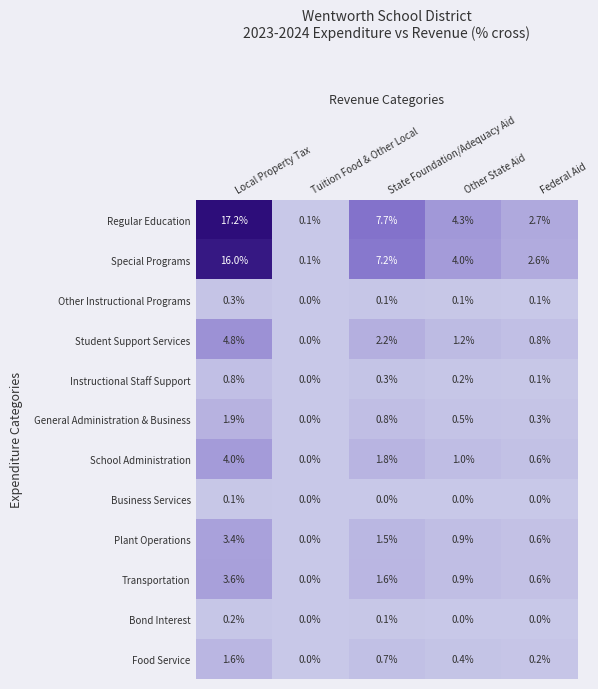

What is the difference between the maximum and second lowest values in the Plant Operations series?

2.8